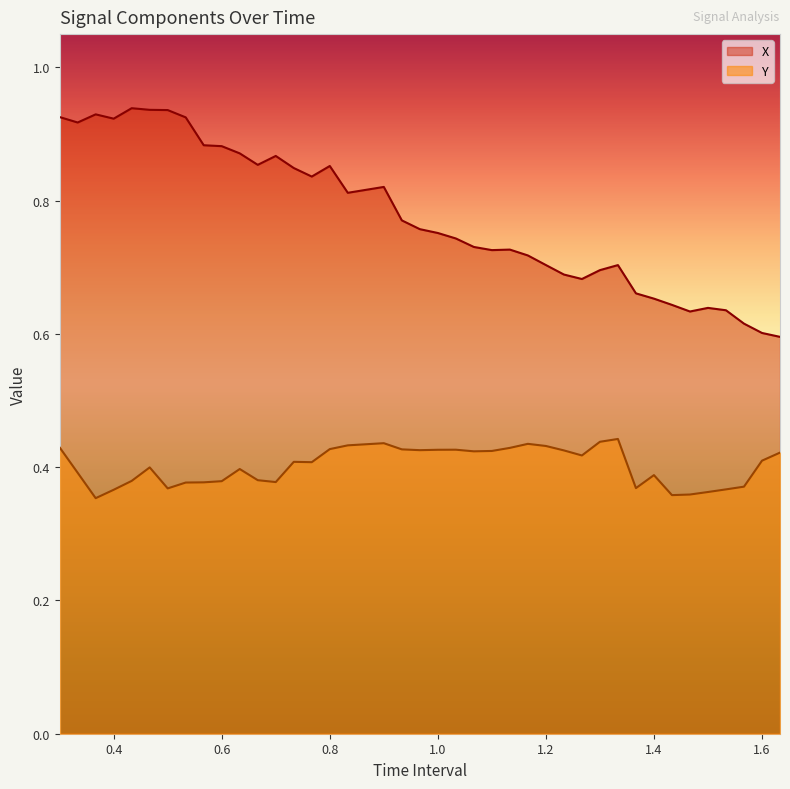

What is the label of the 22nd point from the left?

1.033333333333333